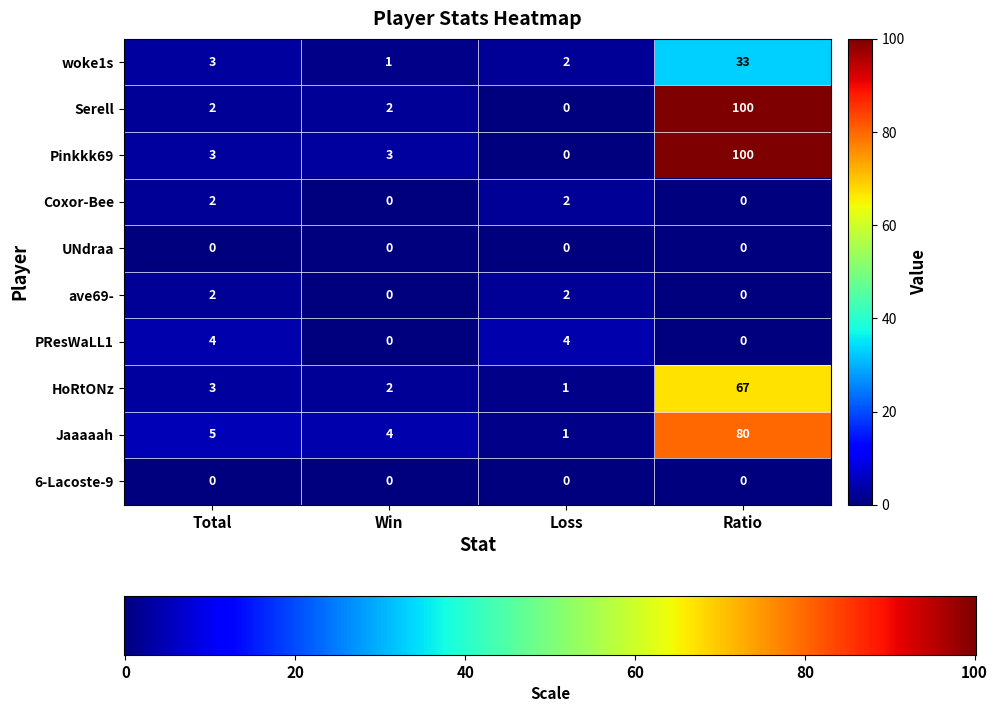

What is the difference between the highest and lowest values at Ratio?

100